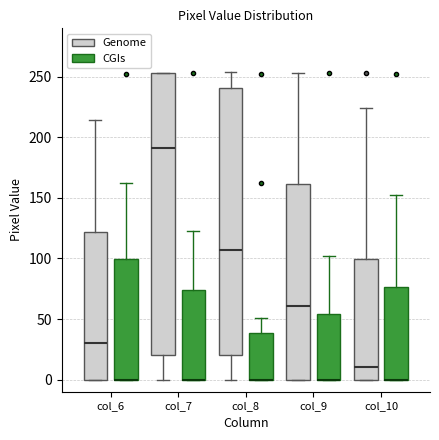

Which box is the tallest, from its lower edge to its upper edge?

col_7 (Genome)